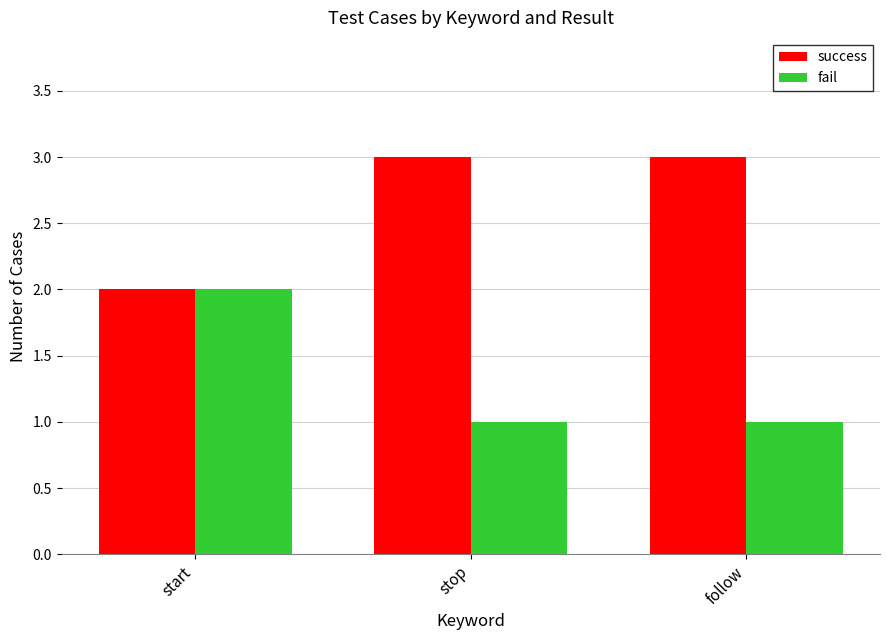

Where is success nearest to the value 2?

start